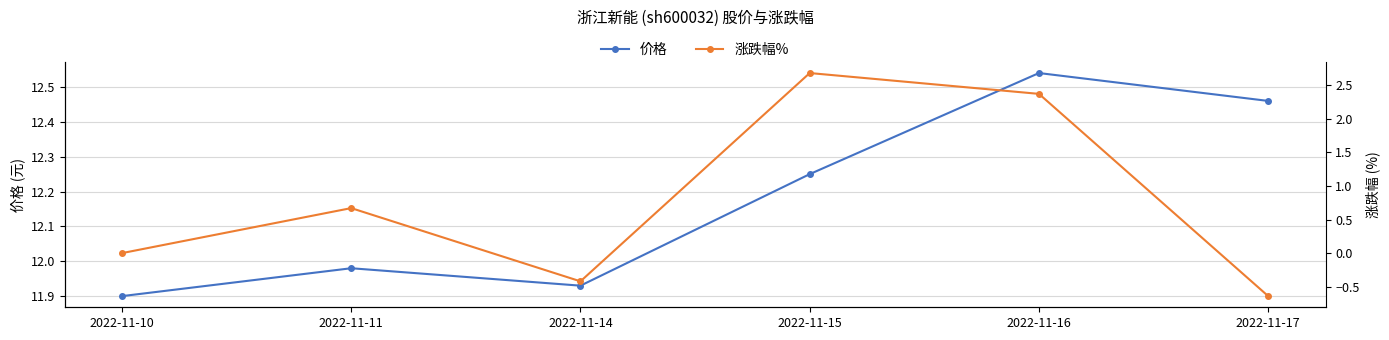

What is the spread (max minus min) of values at 2022-11-17?

13.1